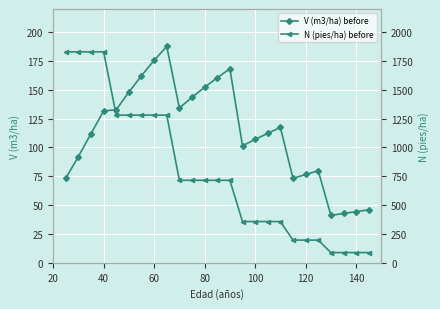

True or false: V (m3/ha) before and N (pies/ha) before cross at least once.

False